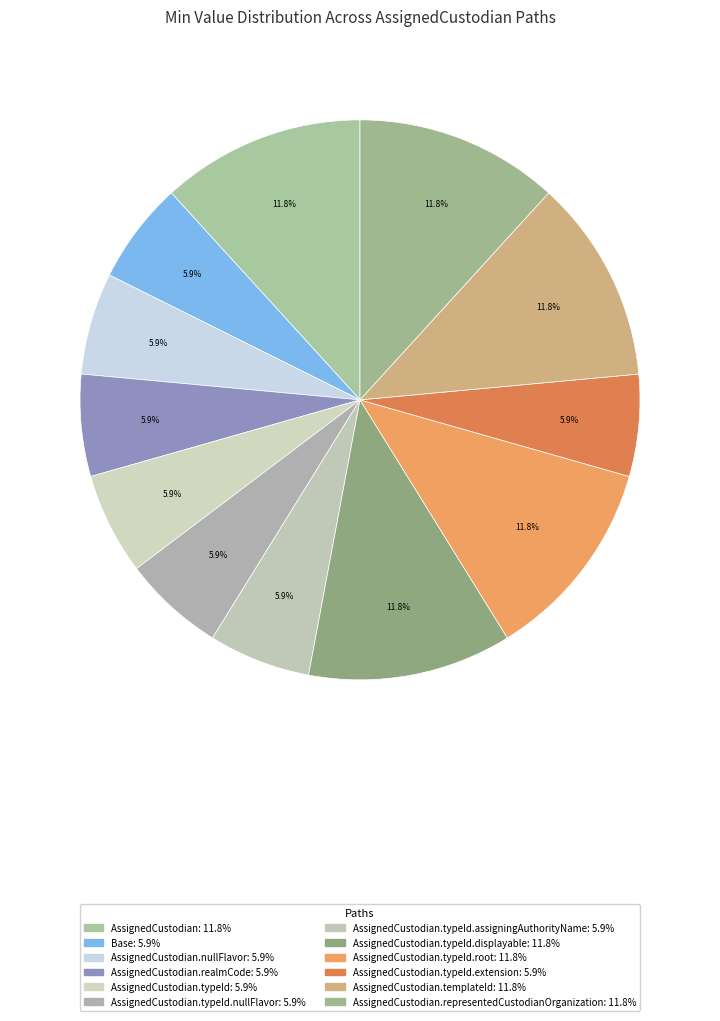

Count the number of slices in the pie.

12